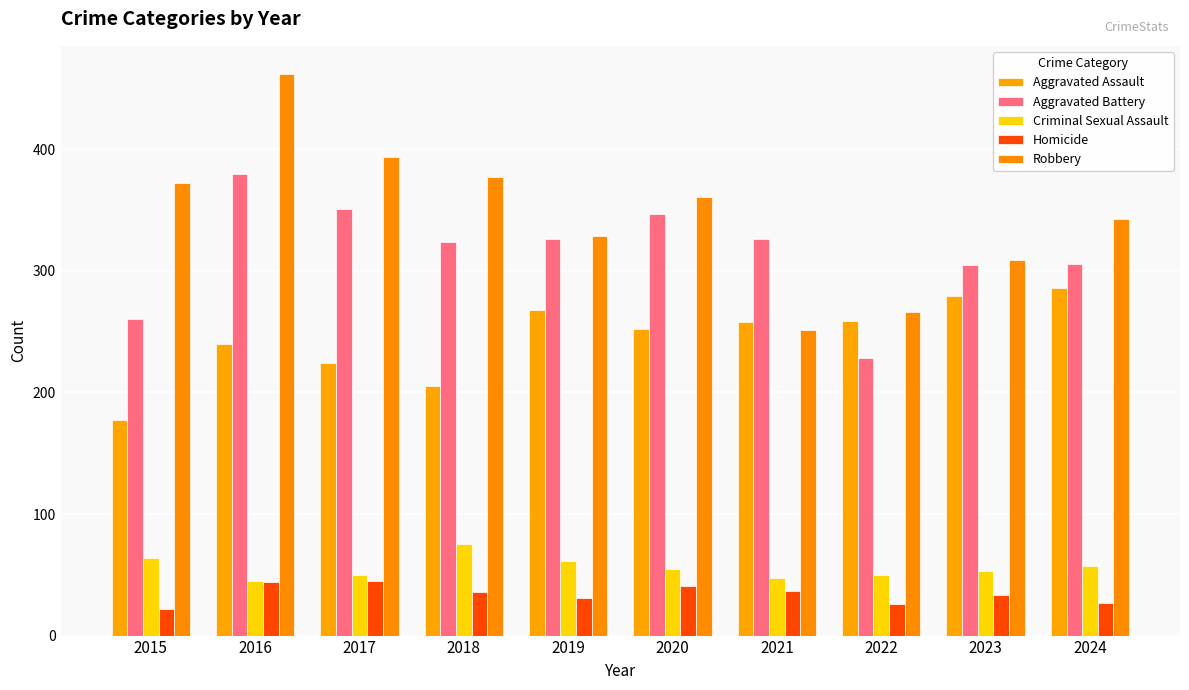

How many data points in Robbery are less than 361?

5